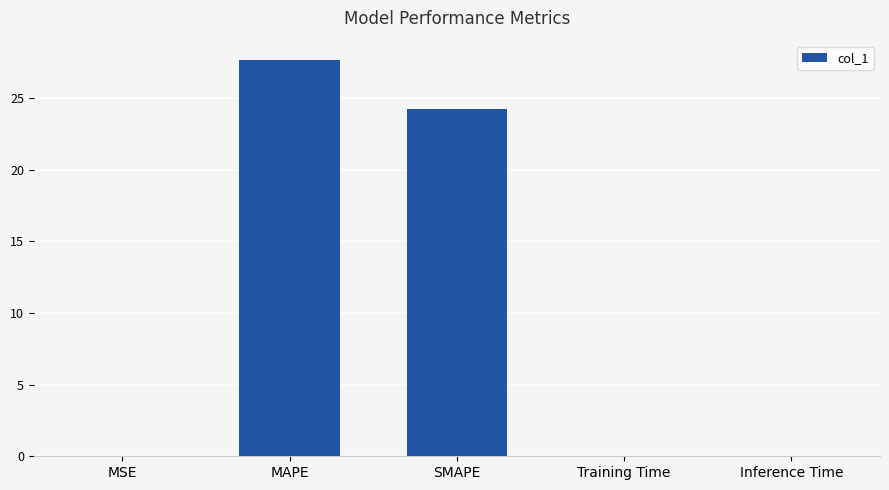

What is the greatest value displayed?

27.6